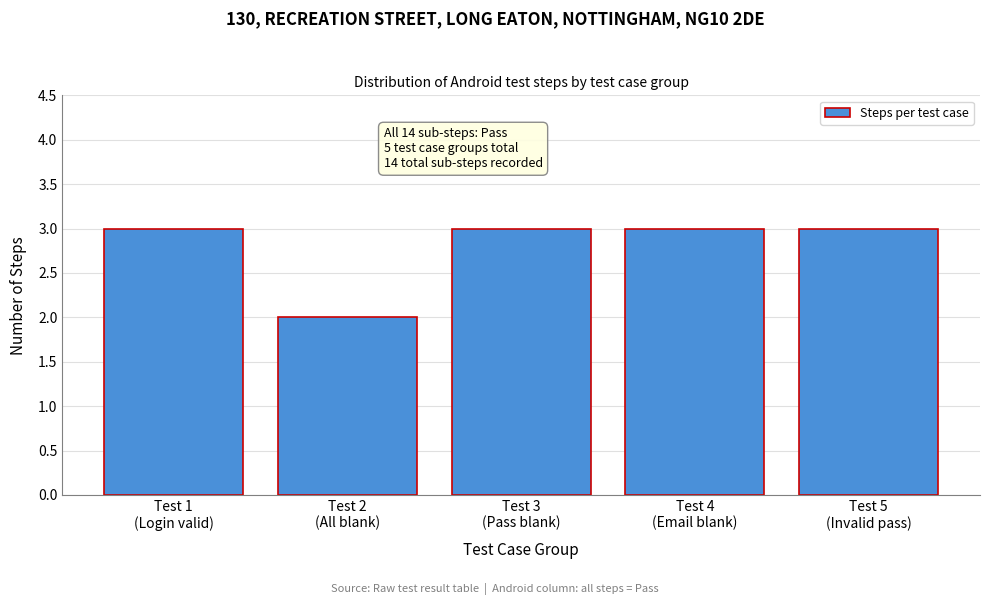

Reading right to left, extract all data points from this chart.

3	3	3	2	3